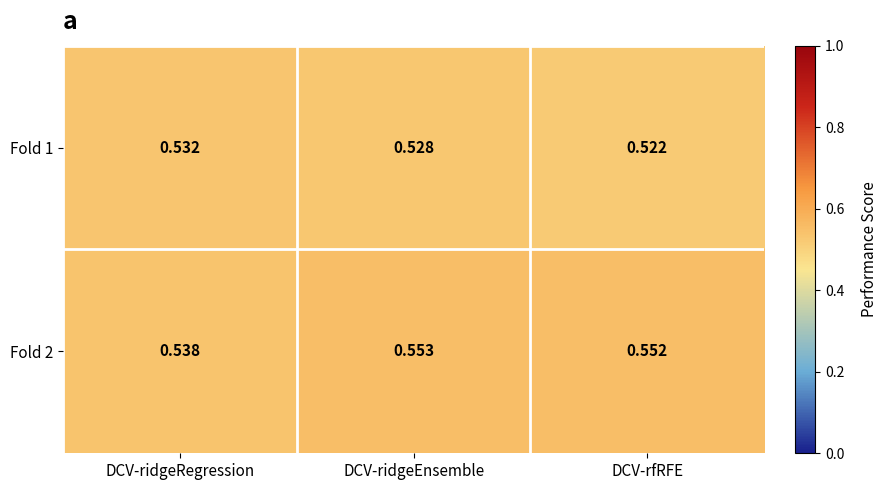

Where is Fold 2 nearest to the value 0?

DCV-ridgeRegression